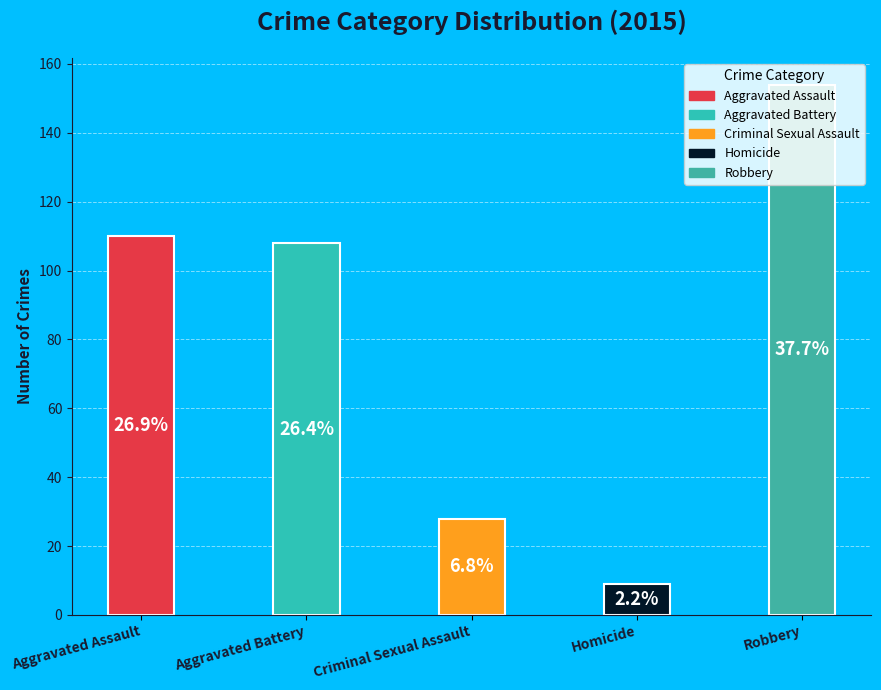

How much of the chart is everything except Robbery?

62.3%